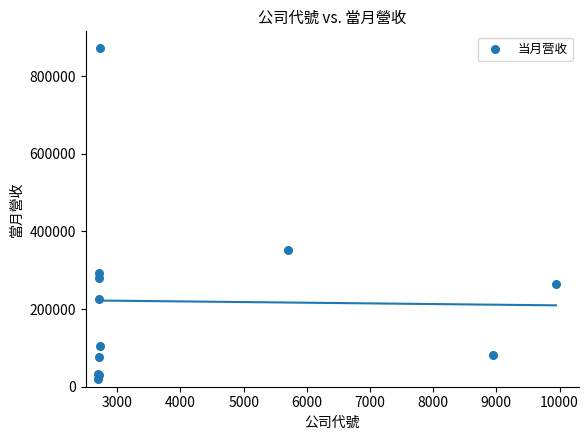

What Y value in the scatter plot is closest to 445837?

351612